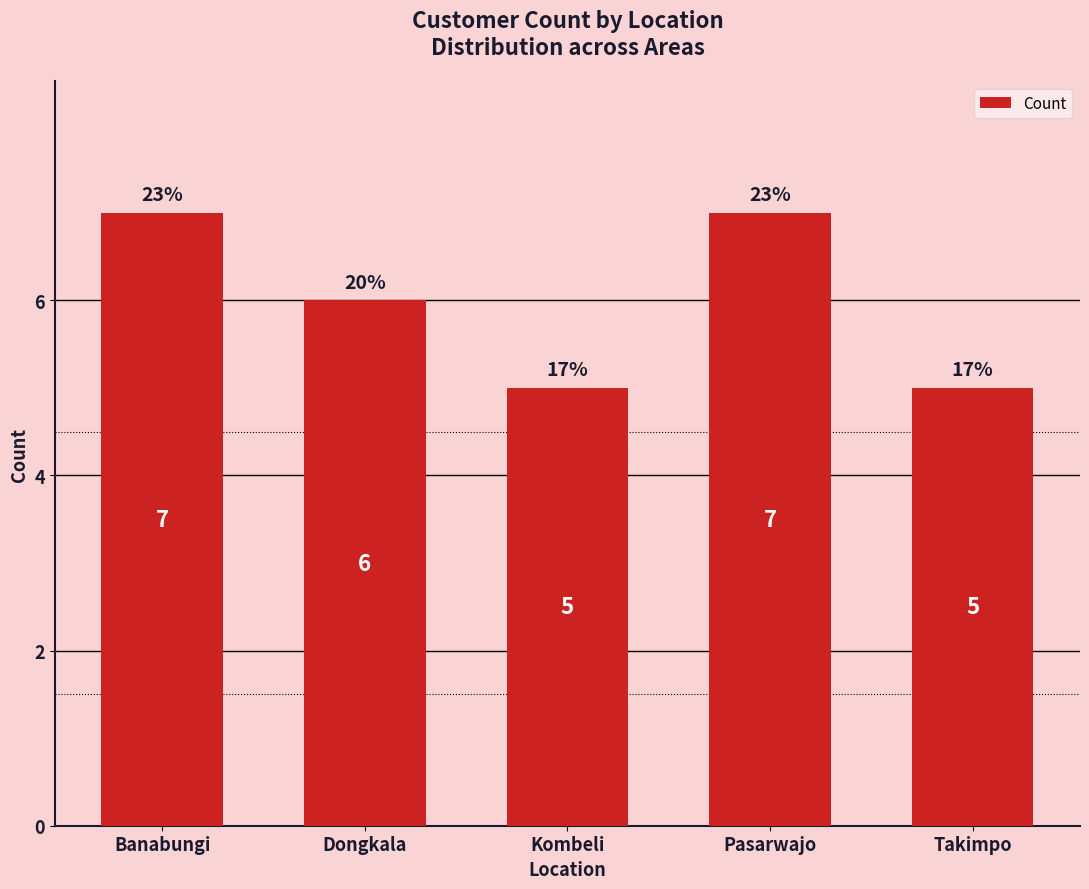

The value at Pasarwajo is 10. True or false?

False